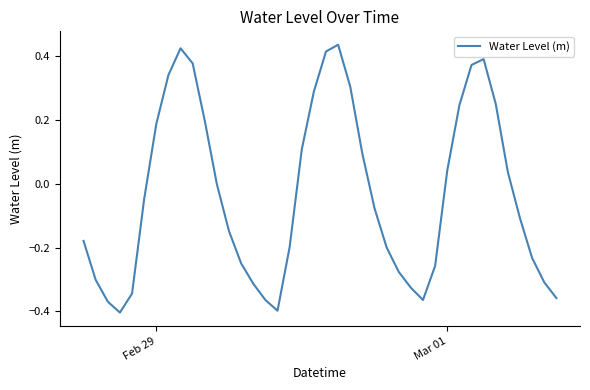

What is the difference between the maximum and minimum values?

0.8